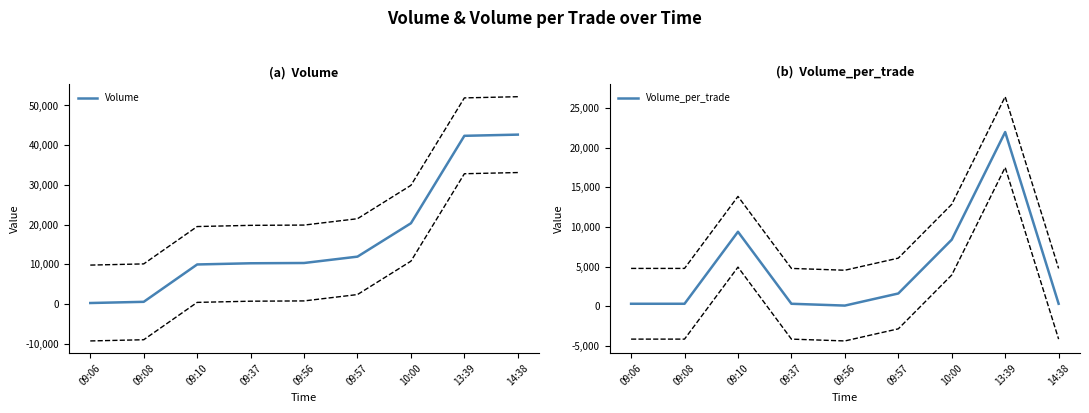

Between 14:38 and 13:39, which is larger?

14:38